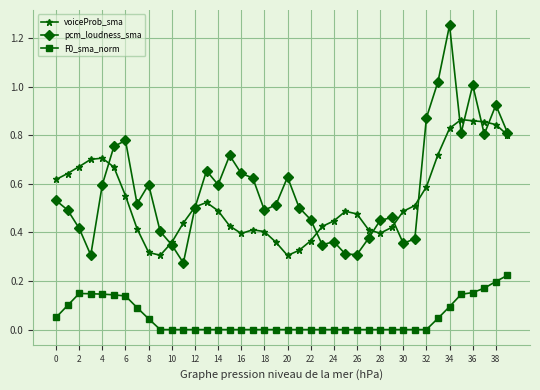

True or false: F0_sma_norm and voiceProb_sma cross at least once.

False